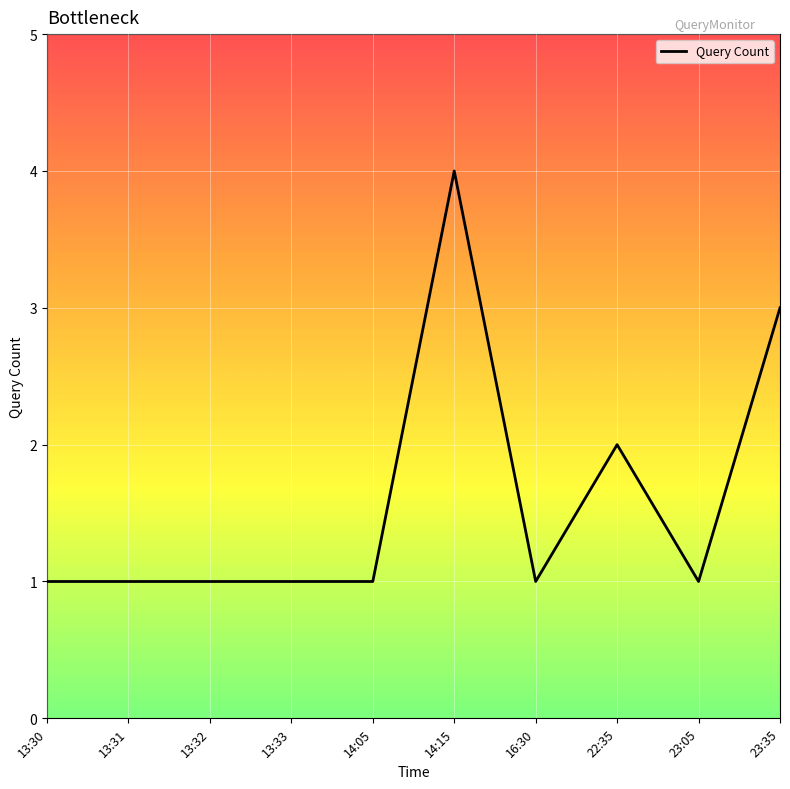

What is the difference between the maximum and minimum values?

3